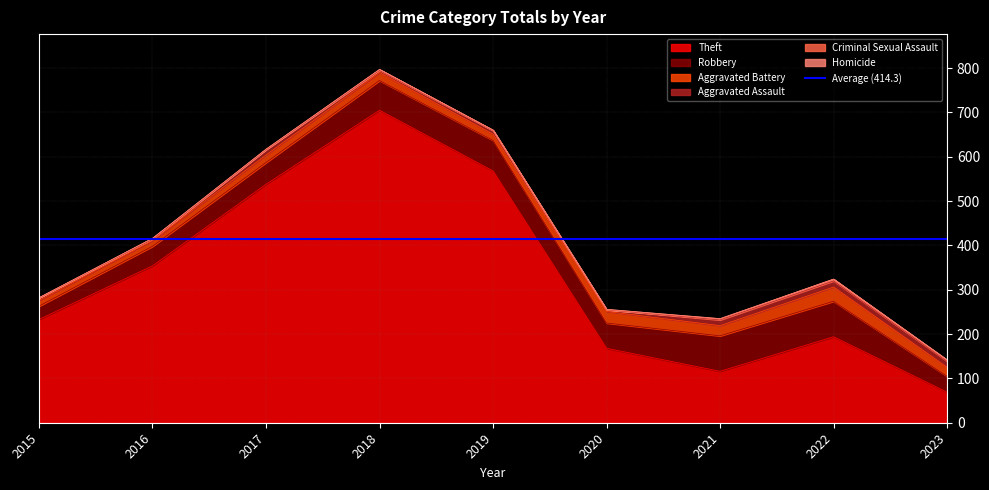

Reading left to right, transcribe all the data shown in this chart.

Theft: 2015=233	2016=354	2017=538	2018=705	2019=568	2020=168	2021=116	2022=194	2023=69
Robbery: 2015=30	2016=44	2017=49	2018=67	2019=69	2020=57	2021=80	2022=80	2023=36
Aggravated Battery: 2015=13	2016=13	2017=17	2018=18	2019=14	2020=26	2021=23	2022=32	2023=20
Aggravated Assault: 2015=6	2016=3	2017=12	2018=5	2019=8	2020=4	2021=13	2022=14	2023=14
Criminal Sexual Assault: 2015=0	2016=2	2017=1	2018=2	2019=1	2020=0	2021=2	2022=4	2023=2
Homicide: 2015=0	2016=0	2017=0	2018=0	2019=0	2020=1	2021=1	2022=0	2023=1